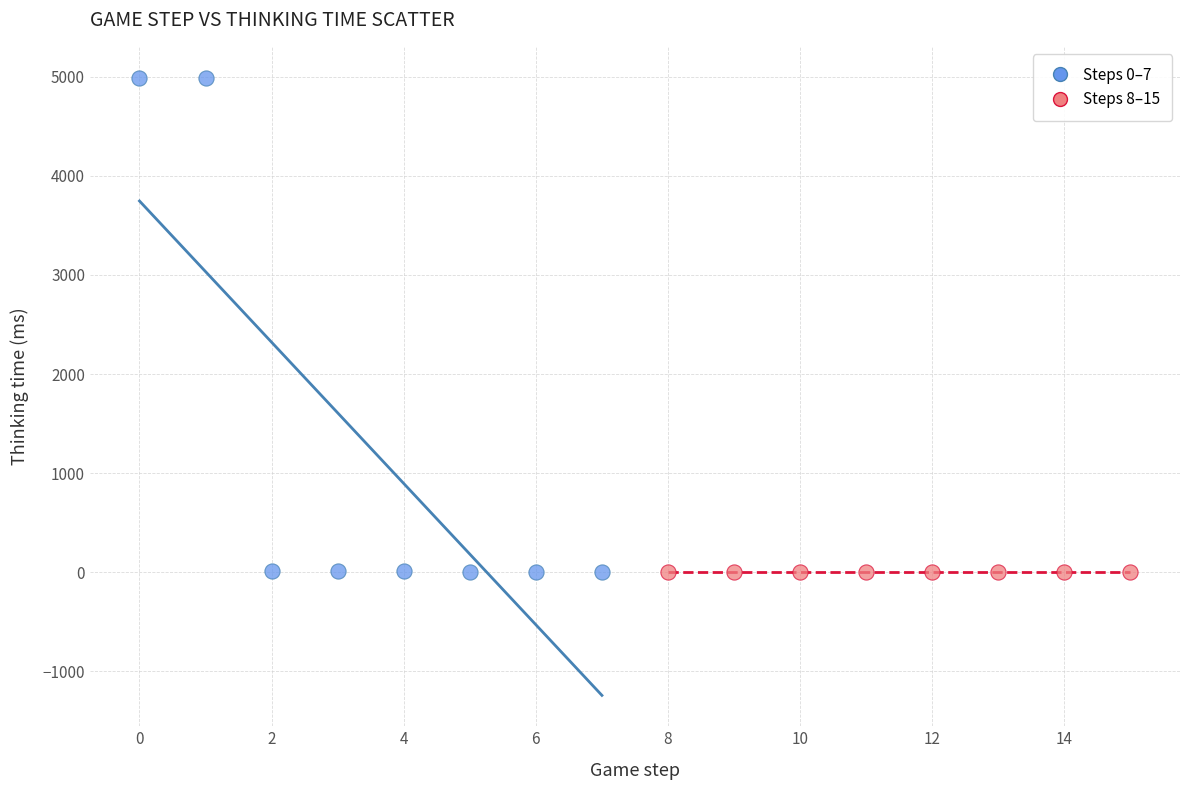

Which series reaches the maximum Y coordinate?

Steps 0–7